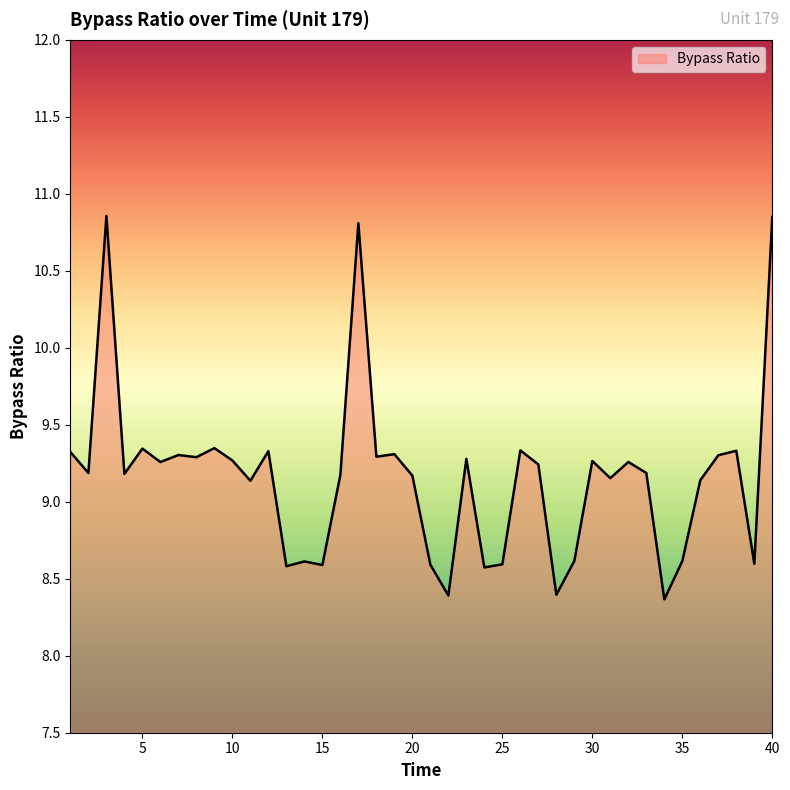

What is the minimum value shown in the chart?

8.4